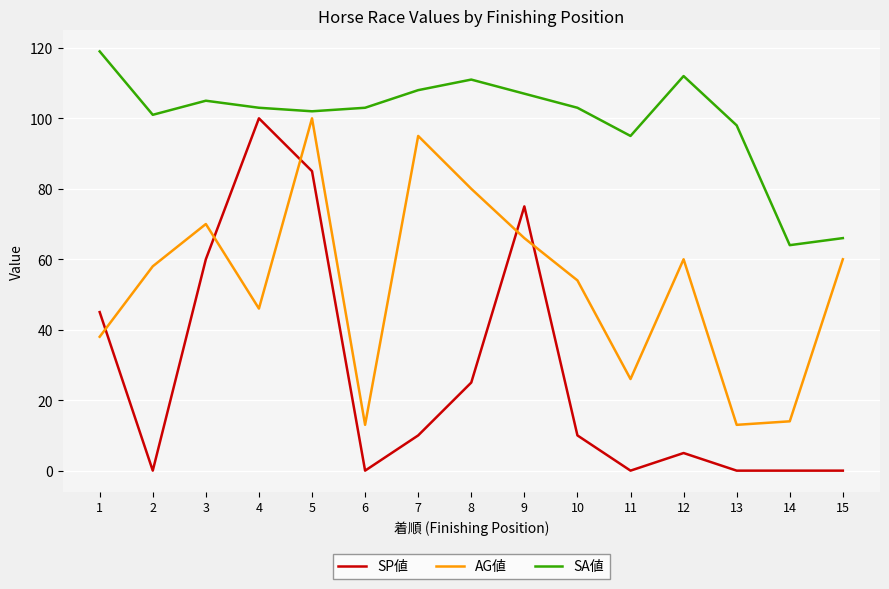

What are all the series names shown in the legend?

SP値, AG値, SA値